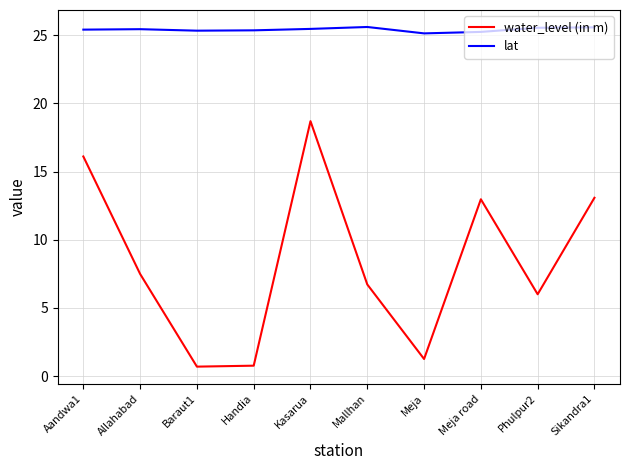

True or false: water_level (in m) and lat cross at least once.

False